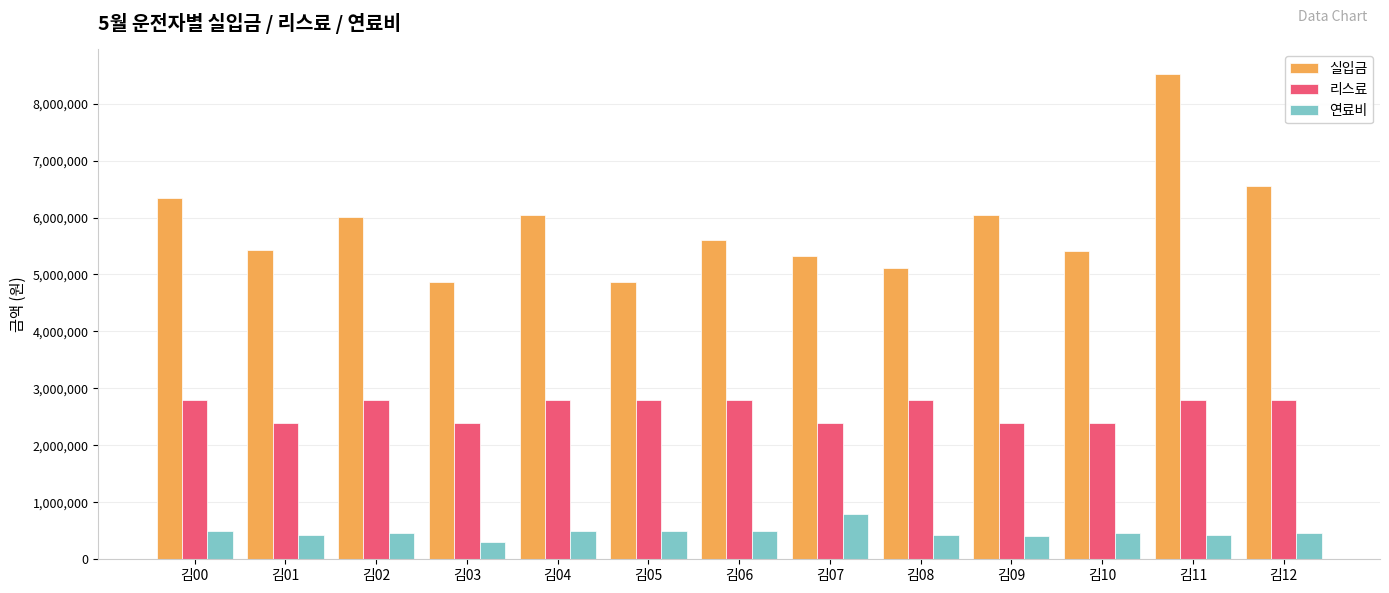

What is the difference between the 실입금 values at 김05 and 김07?

446810